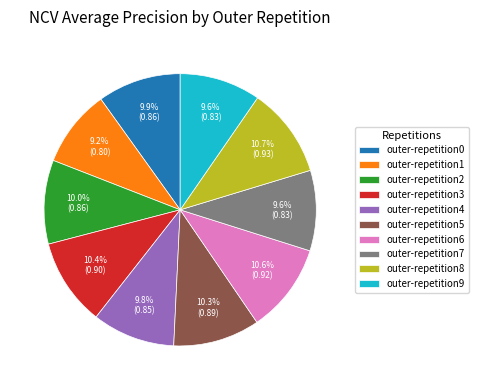

What portion of the pie excludes outer-repetition9?

90.4%